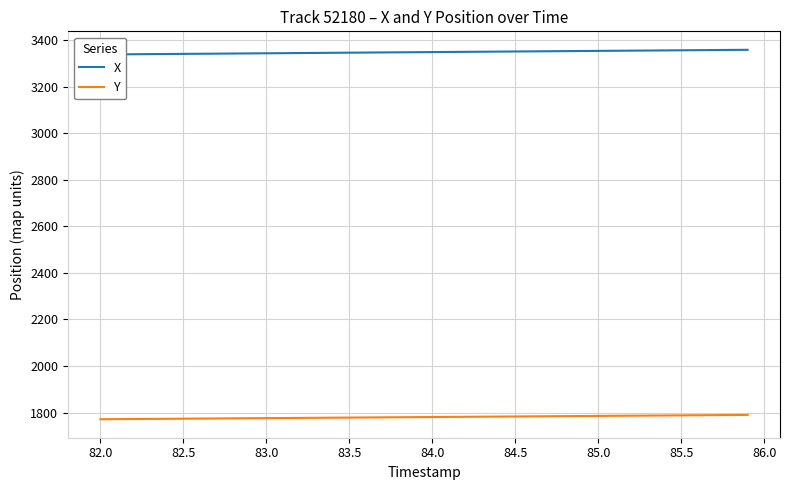

What is the average value of the X series?

3349.0